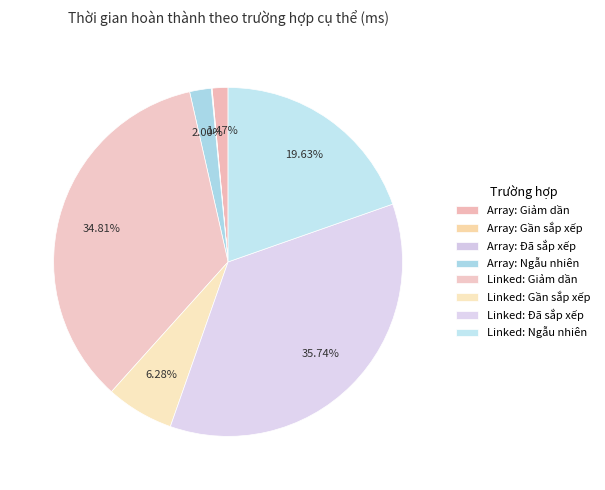

Count the number of slices in the pie.

8